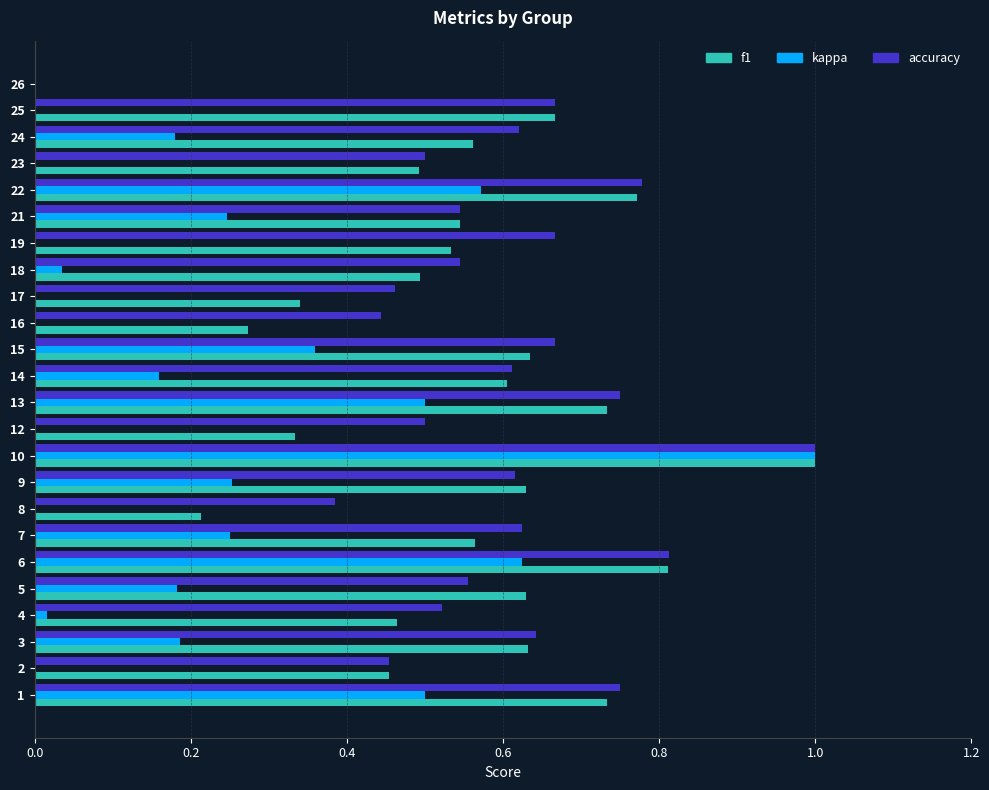

How many distinct data groups are displayed?

3